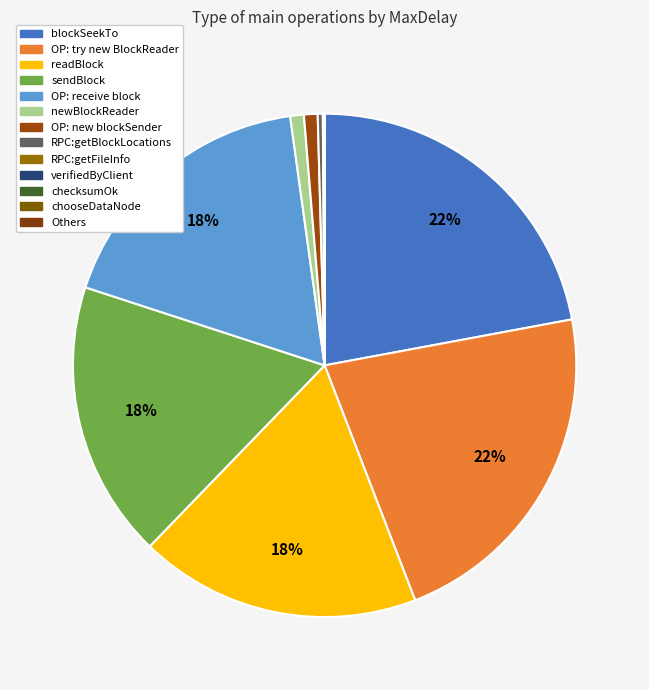

How much of the chart is everything except RPC:getFileInfo?

99.9%